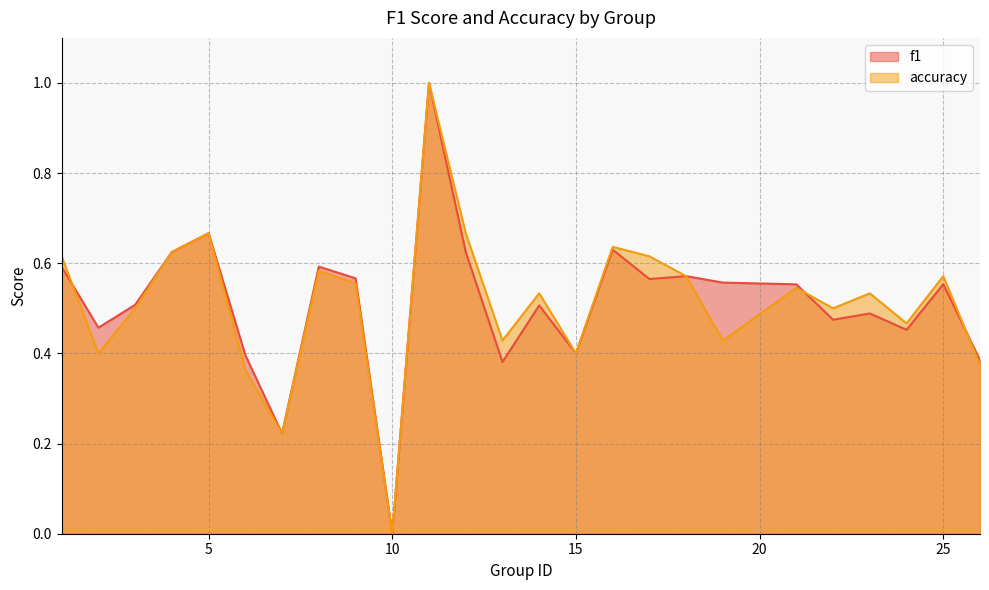

Which category has the highest value in the f1 series?

11